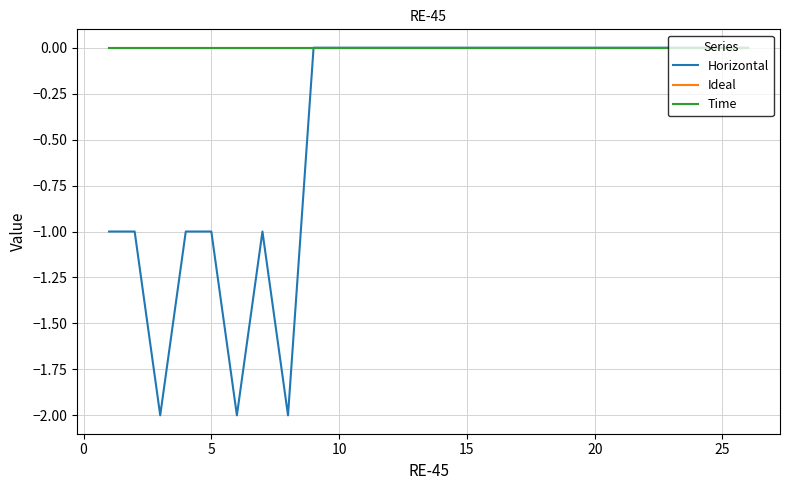

Does the chart have visible grid lines?

Yes